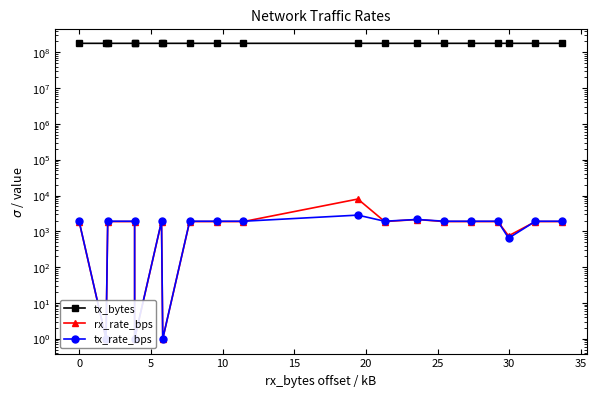

What is the difference between the maximum and minimum values in the rx_rate_bps series?

7977